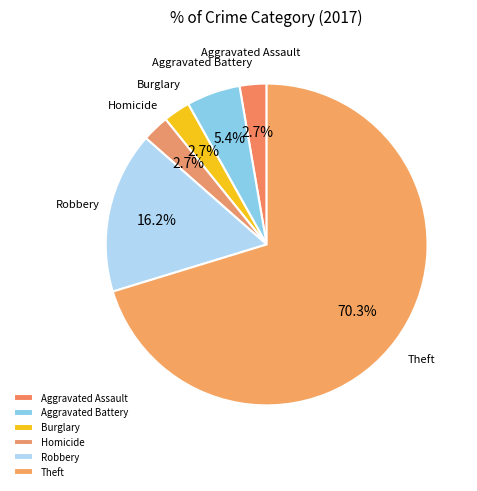

Which has a higher value, Aggravated Battery or Aggravated Assault?

Aggravated Battery